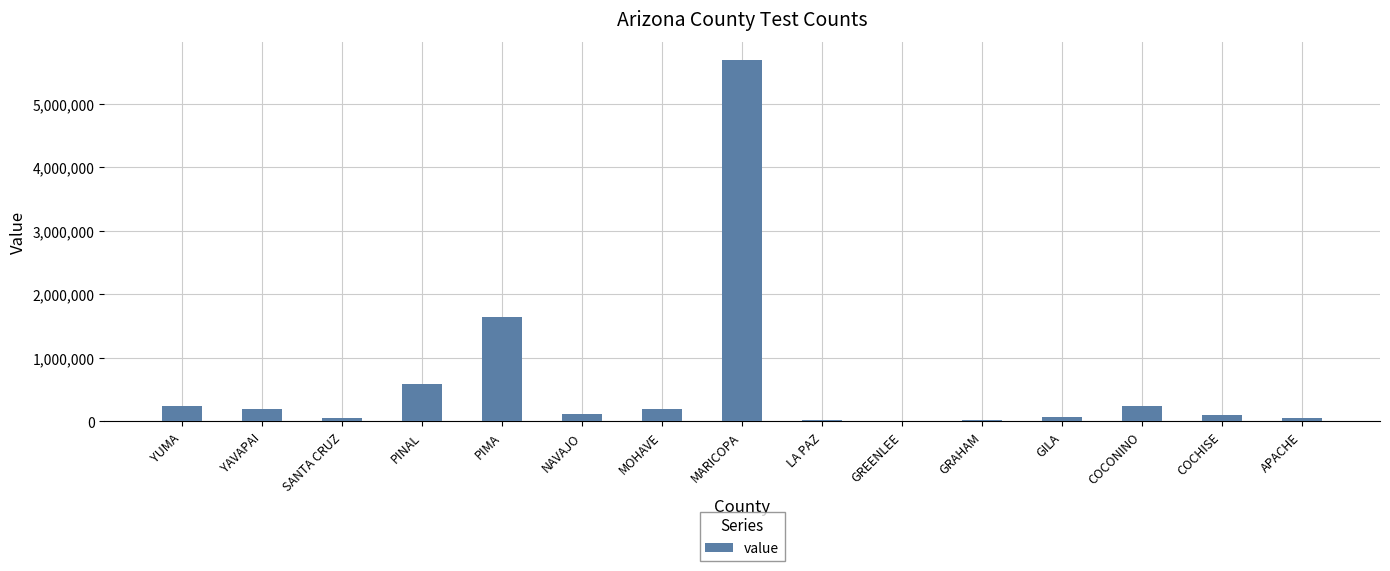

How many data points does each series have?

15